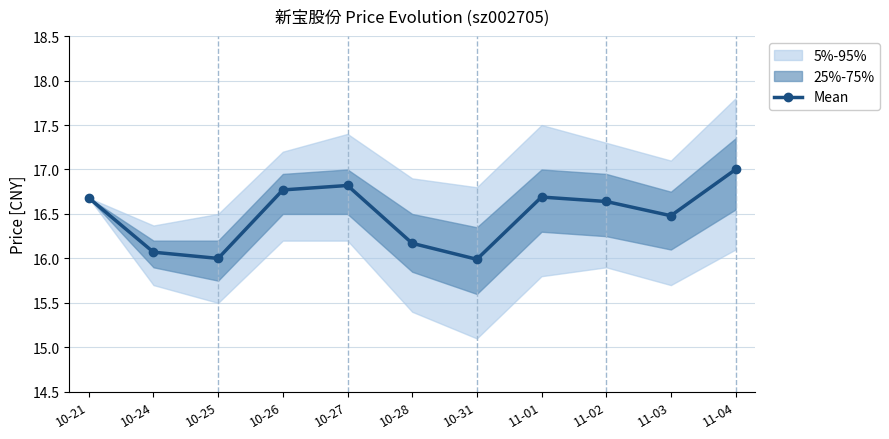

The chart shows a value of 16.8 at 10-26. True or false?

True